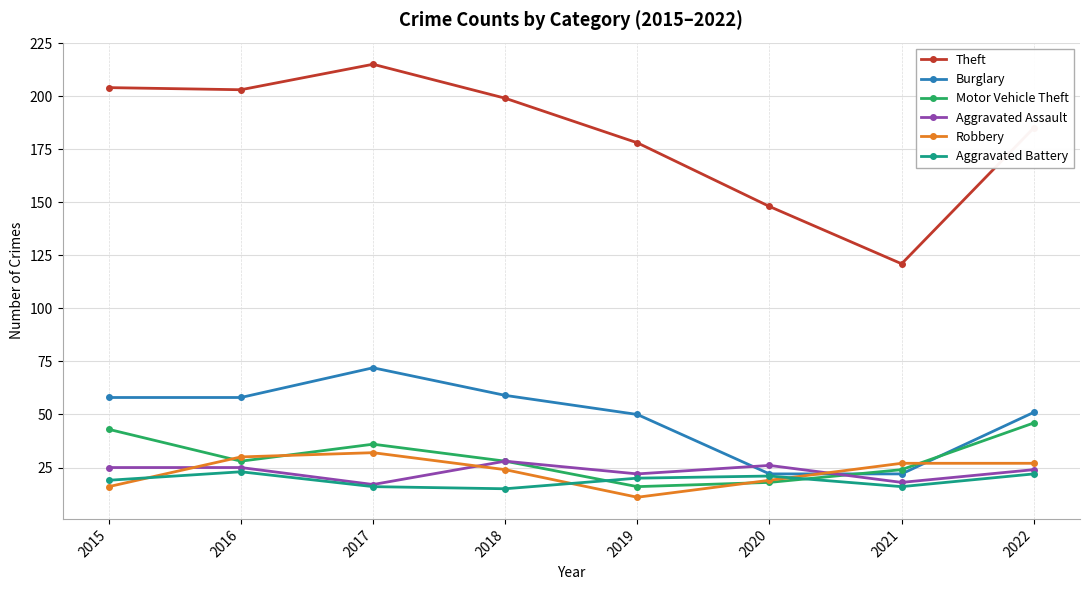

Which series has the largest total across all categories?

Theft